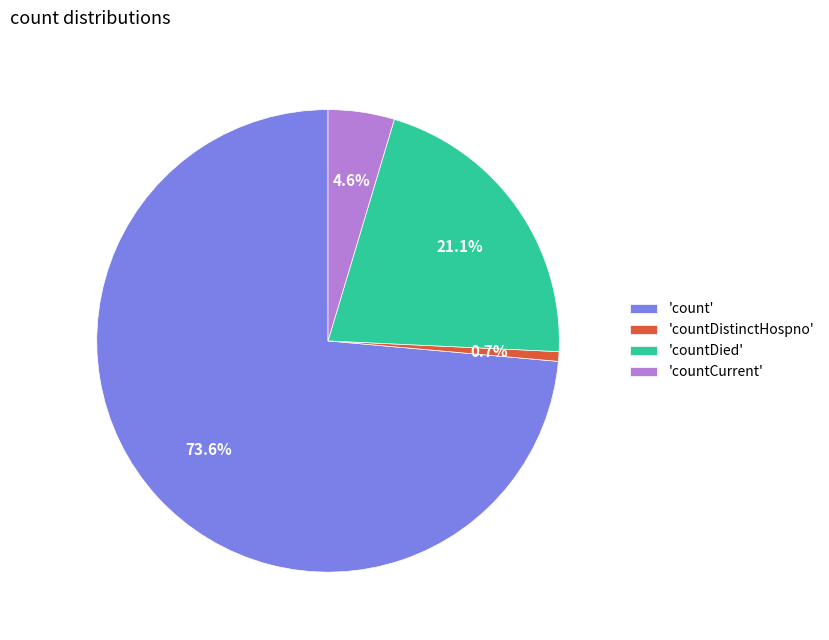

Which slice is the smallest?

'countDistinctHospno'